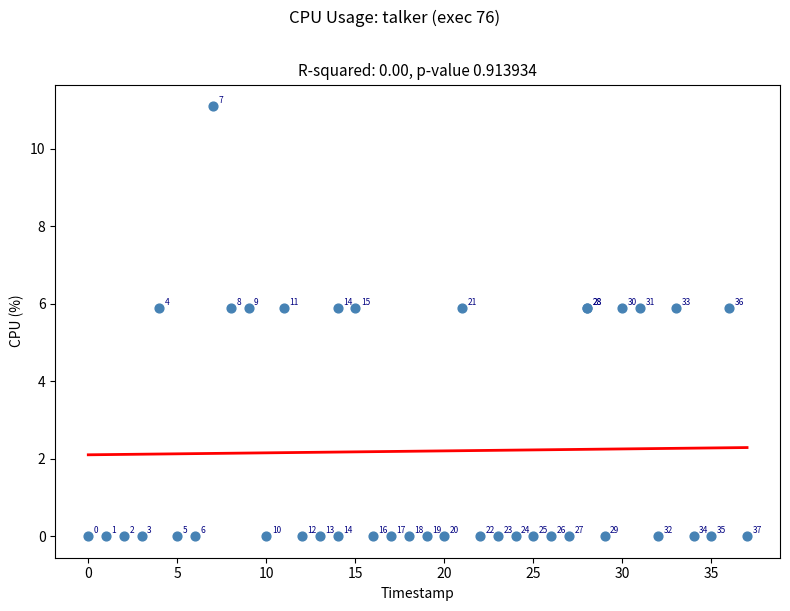

What Y value in the scatter plot is closest to 5?

5.9